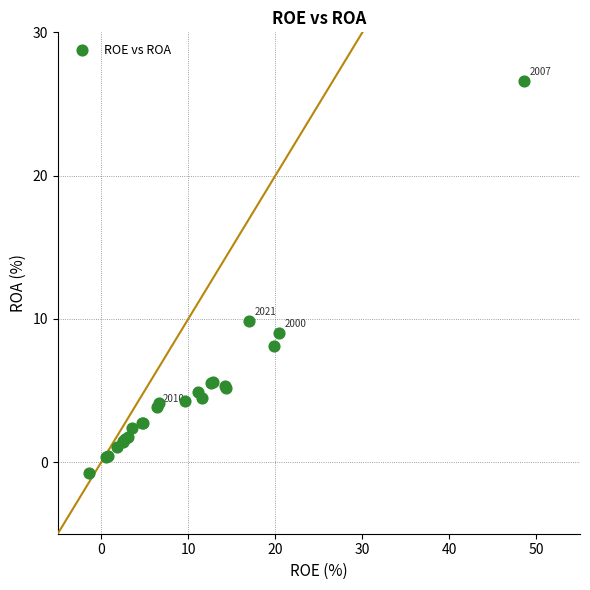

What Y value in the scatter plot is closest to 12?

9.9